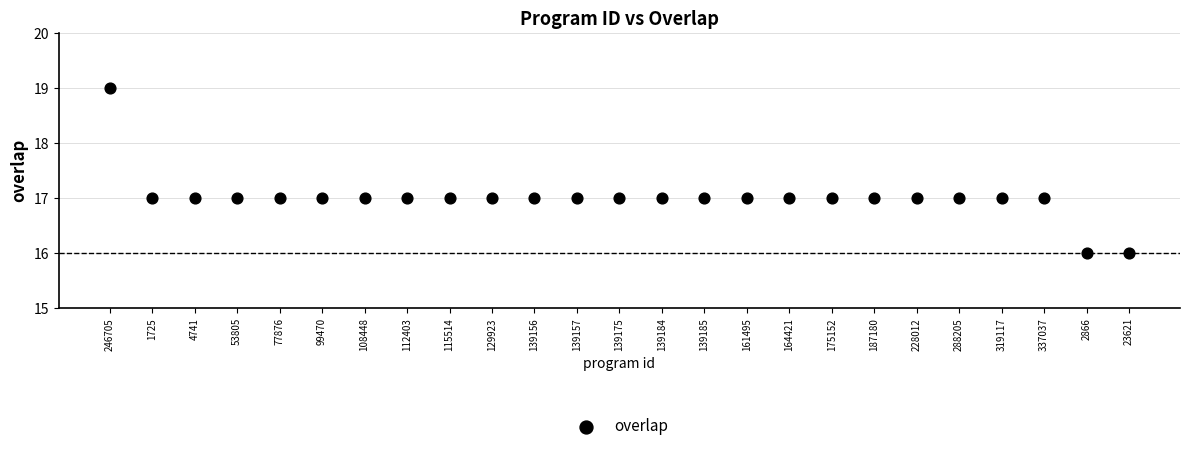

What is the range of Y values (max minus min)?

3